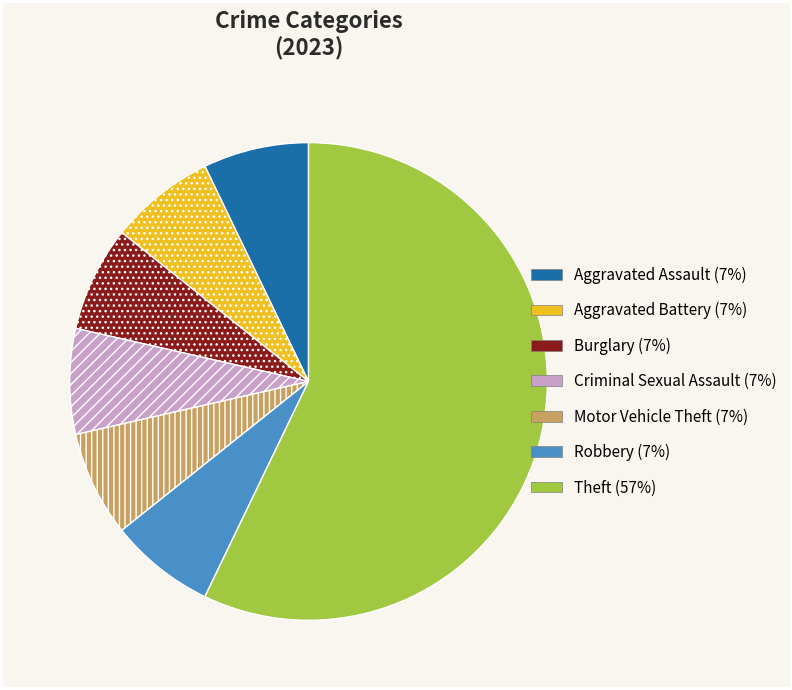

Is it true that Burglary is 1% of the pie?

False